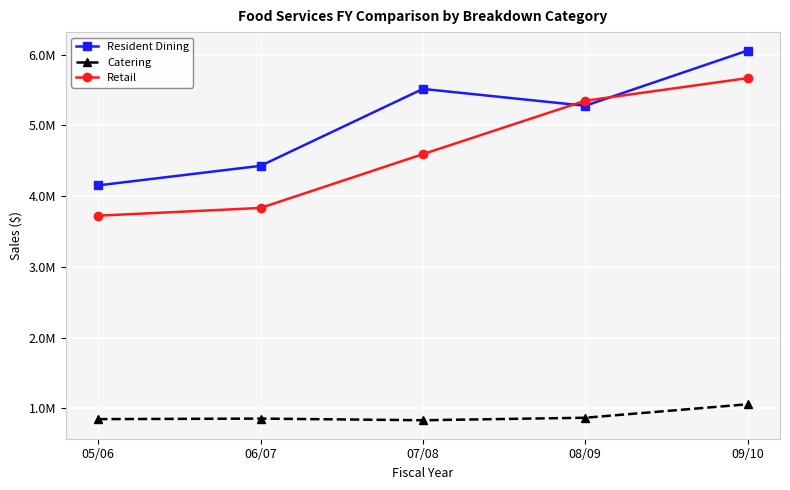

At which label does Retail first exceed 4593205?

08/09